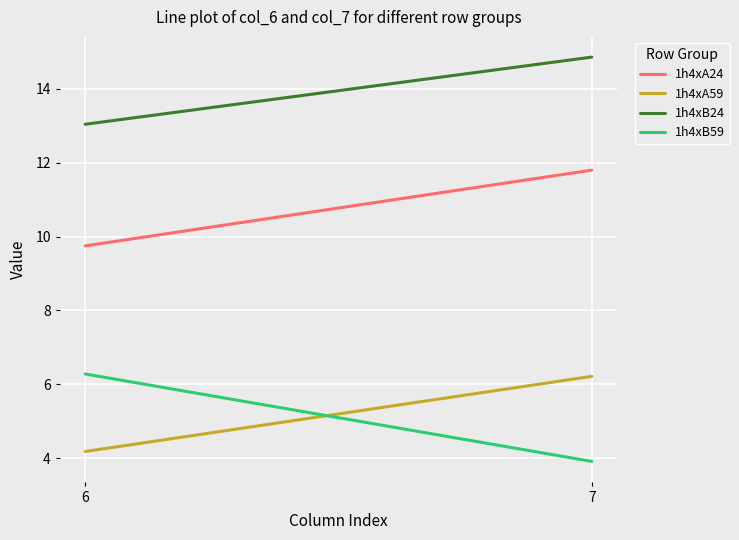

What is the spread (max minus min) of values at 6?

8.9